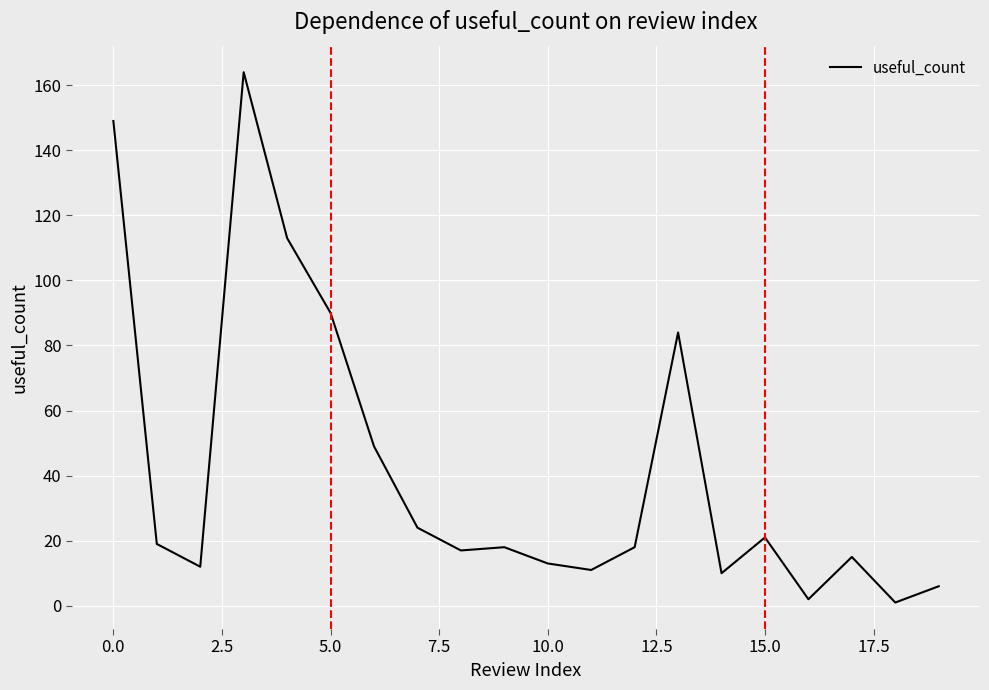

What is the greatest value displayed?

164